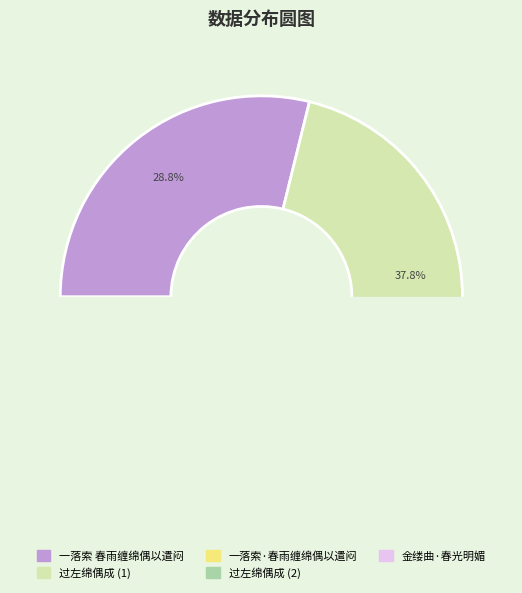

Which slice is the smallest?

金缕曲·春光明媚，肝病缠绵，偶作小词，以志怀感